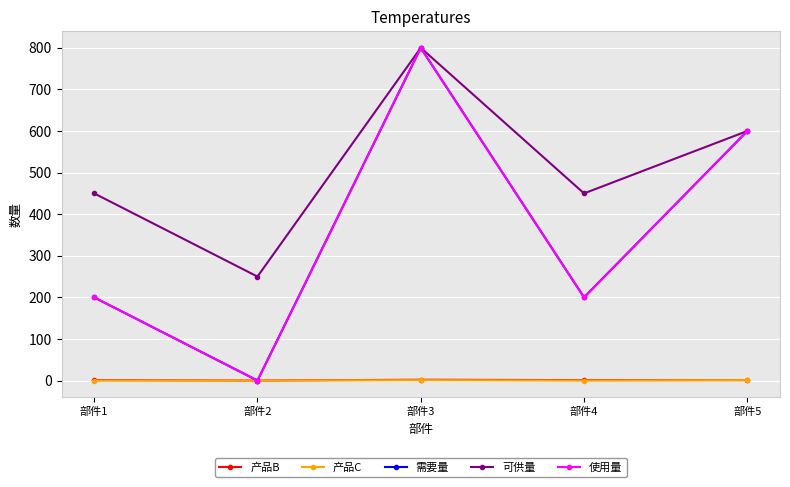

True or false: 使用量 has a value of 807 at 部件5.

False